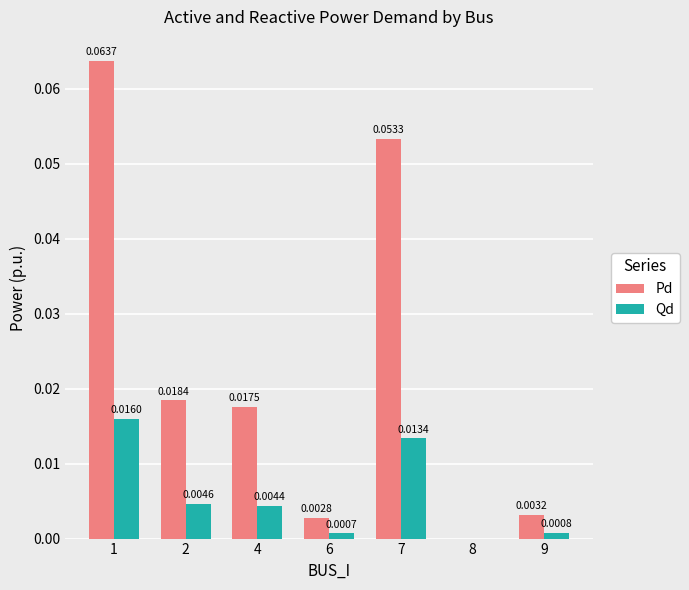

Between 2 and 9, which series saw the biggest shift?

Pd